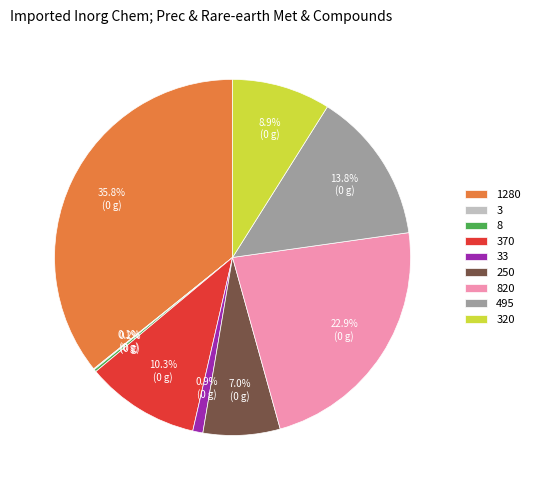

Is there any slice that represents more than half of the pie?

No